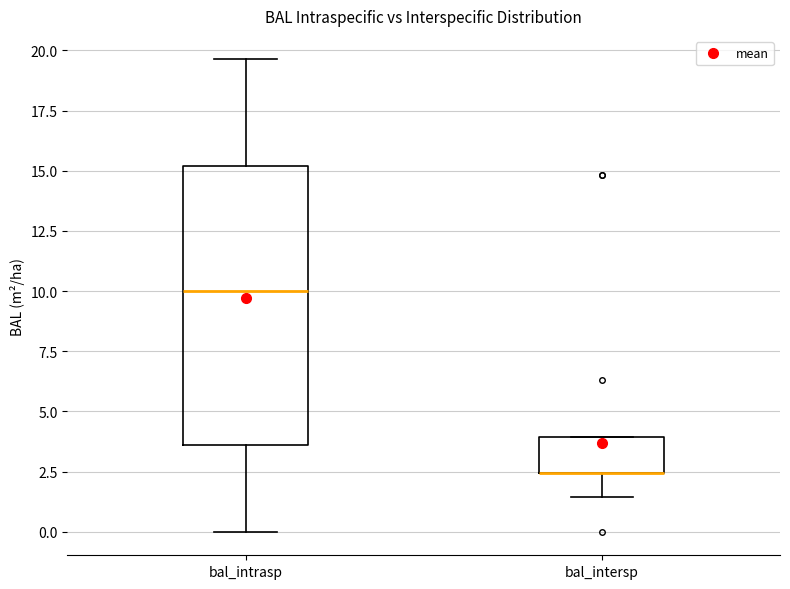

Reading left to right, read every box against the y-axis: the position of its median line, the range the box covers, and the ends of its whiskers. The values are not printed on the chart, so give them approximately, as read against the axis.

bal_intrasp: median 10.0, box 3.5 to 15.0, whiskers 0.0 to 19.5
bal_intersp: median 2.5 (drawn on the box's lower edge), box 2.5 to 4.0, whiskers 1.5 to 4.0